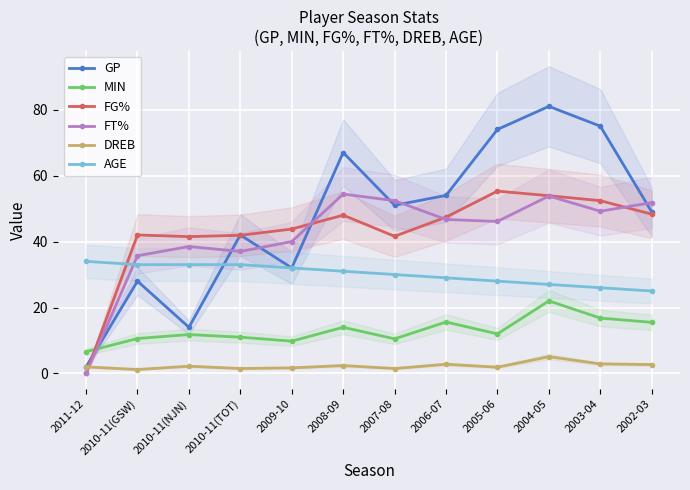

What is the label of the 3rd point from the right?

2004-05